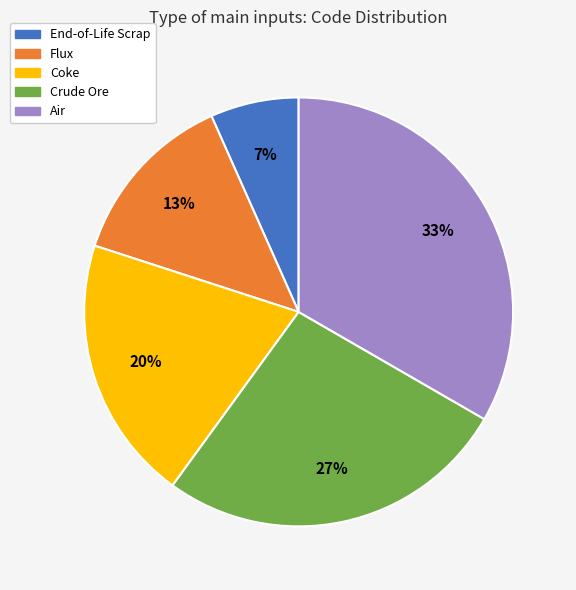

Which slice is the smallest?

End-of-Life Scrap